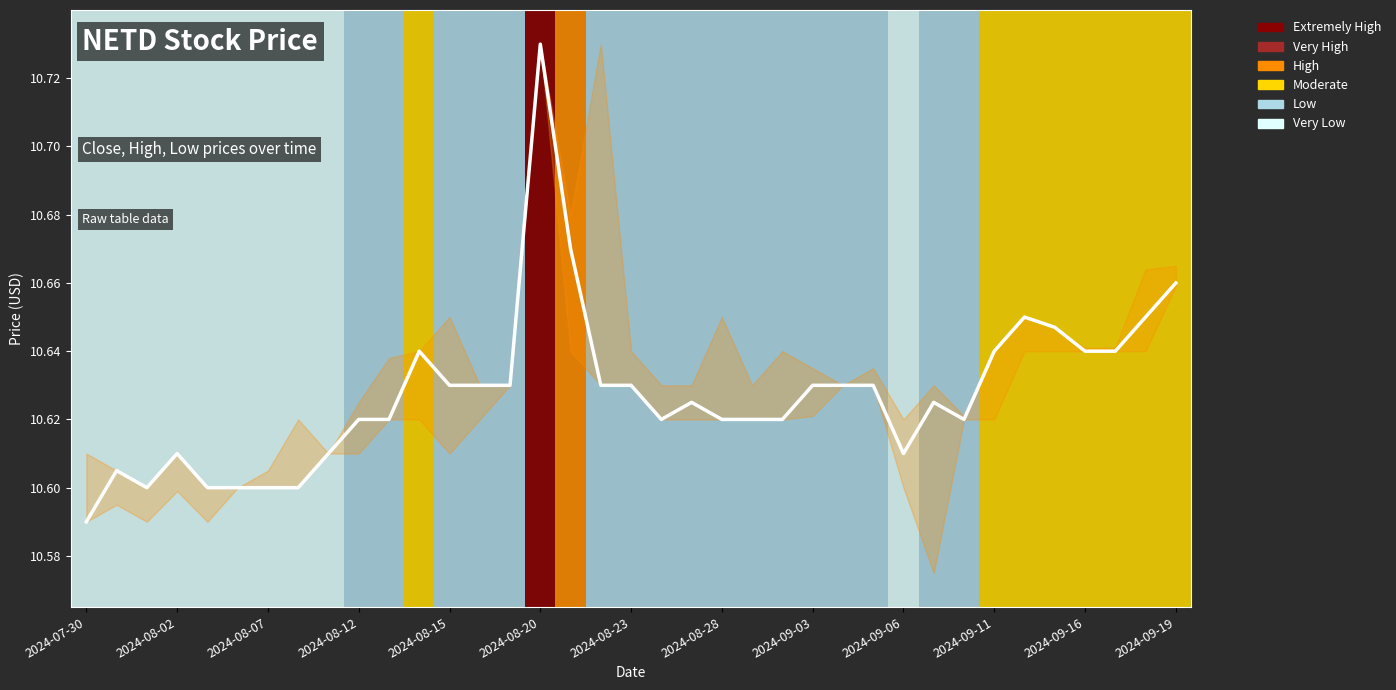

What is the average value?

10.6